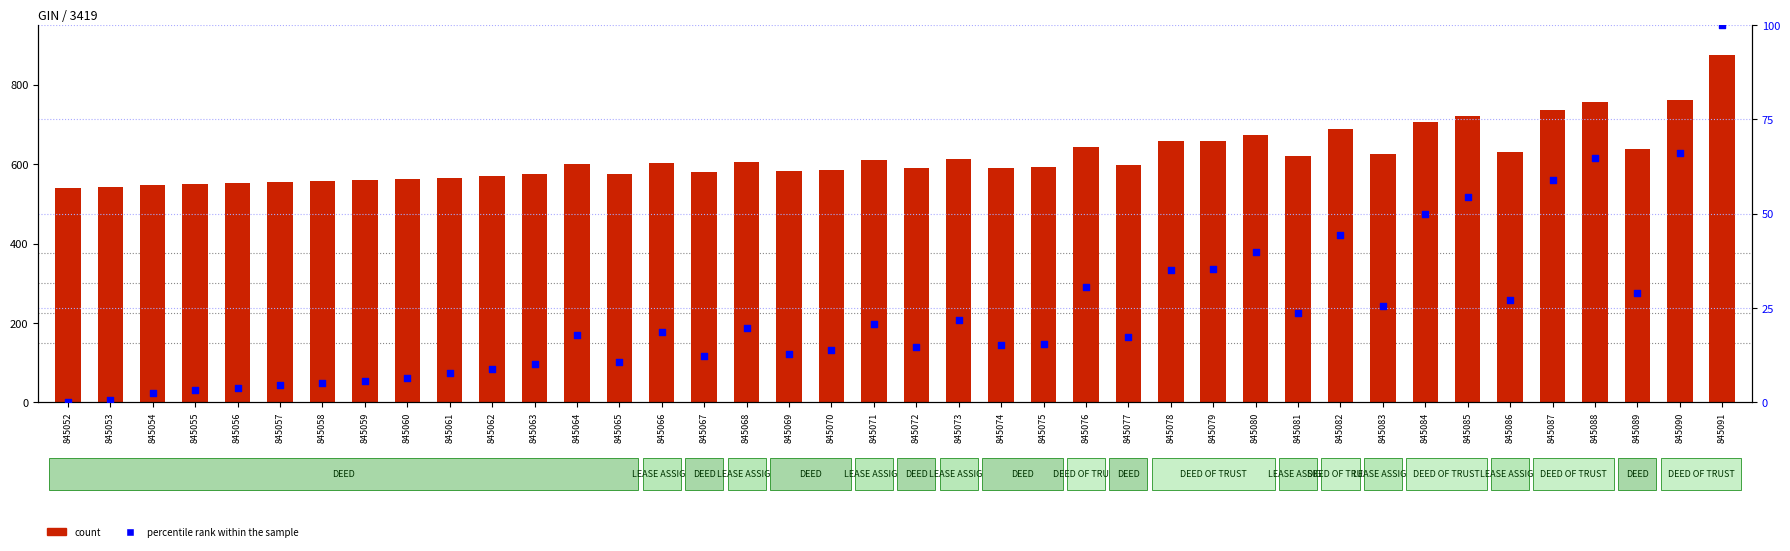

Which series contains the highest Y value?

Page (count)